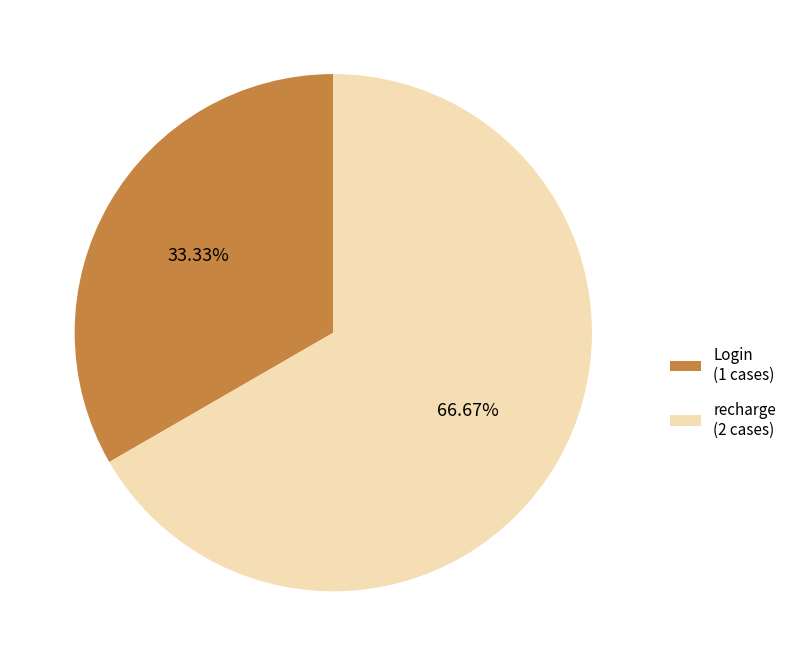

Approximately how many times larger is the value at Login (1 cases) compared to recharge (2 cases)?

0.5